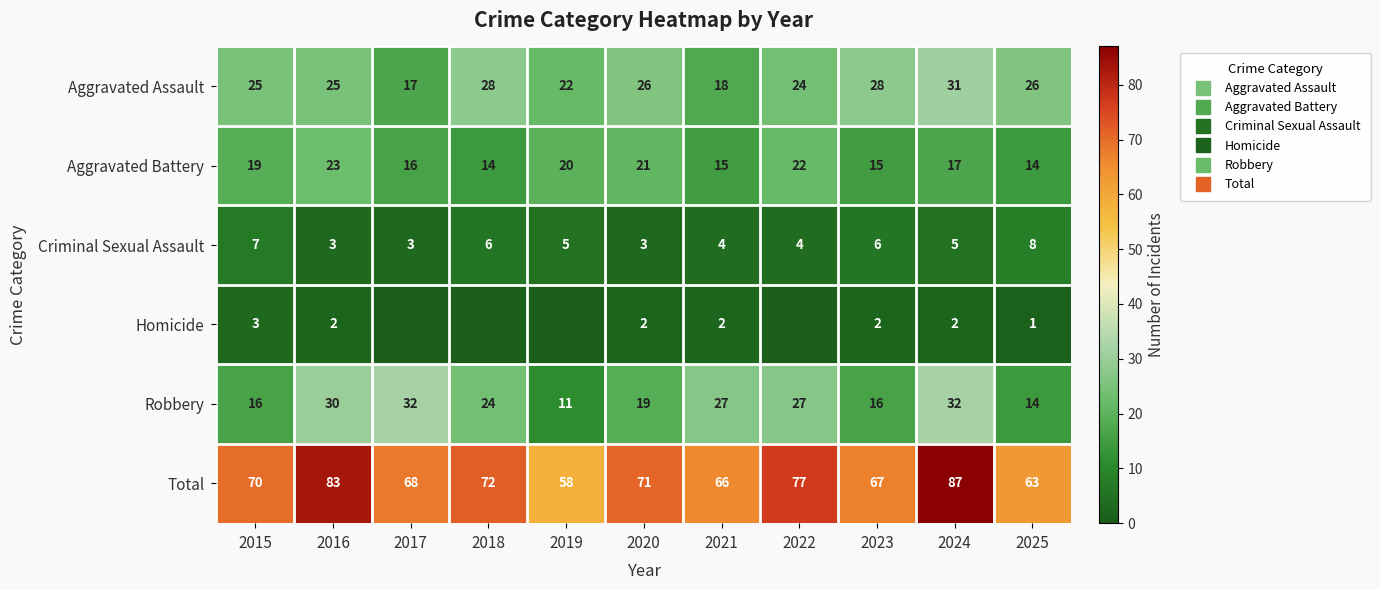

At which label does Criminal Sexual Assault first exceed 5?

2015